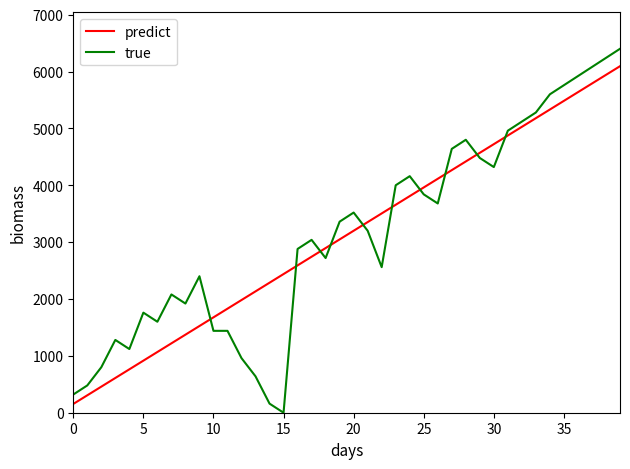

After their last crossing, which series has the higher values: true or predict?

true